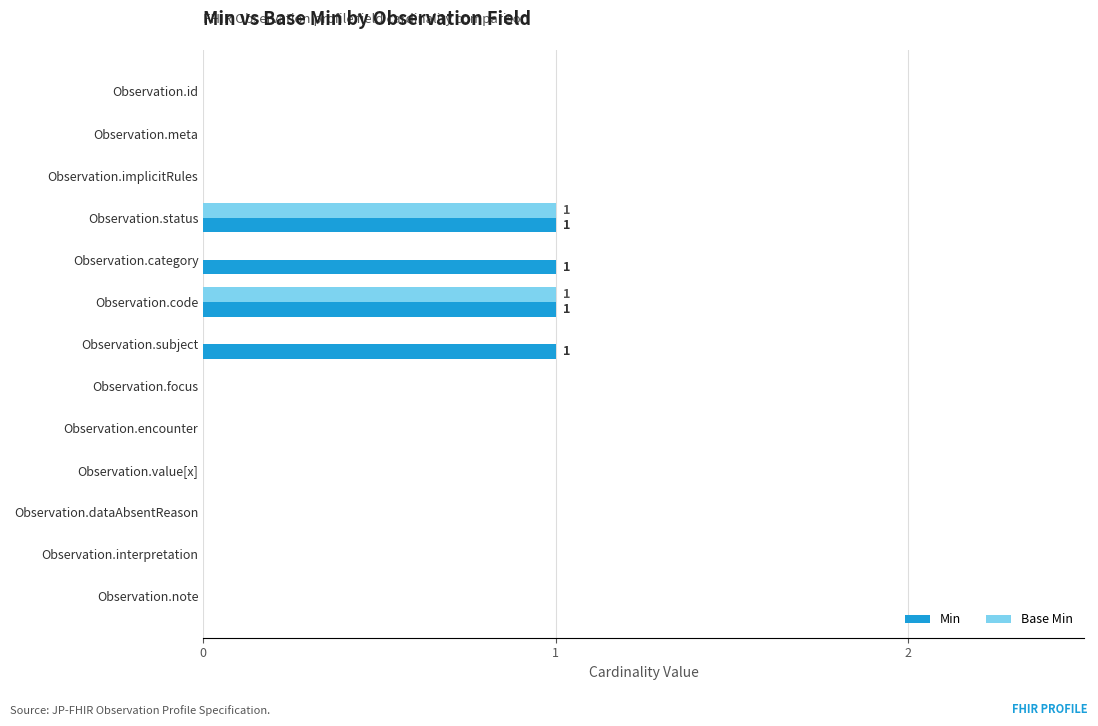

Which series has the largest total across all categories?

Min